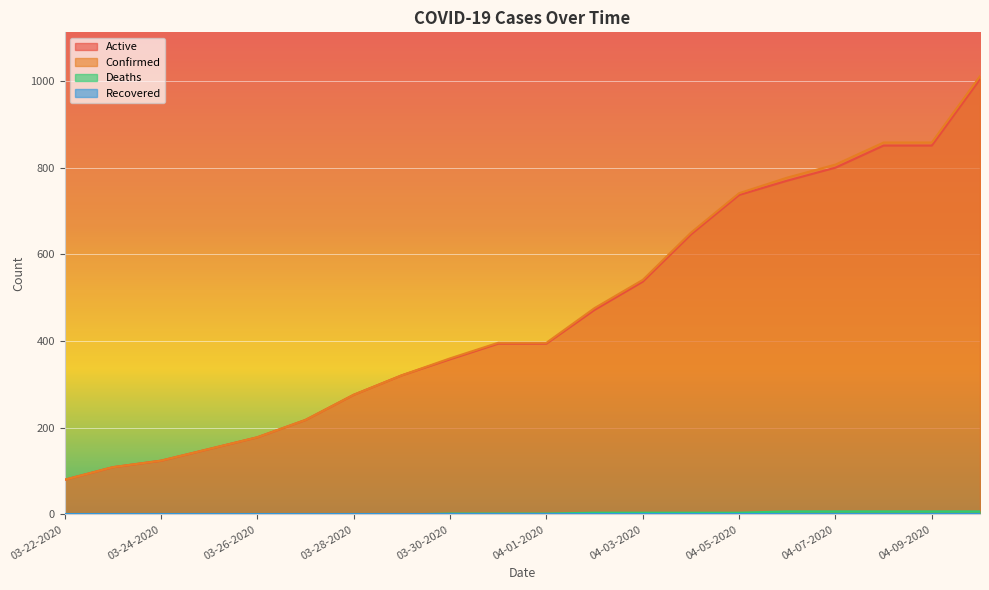

True or false: Deaths and Confirmed intersect in this chart.

False